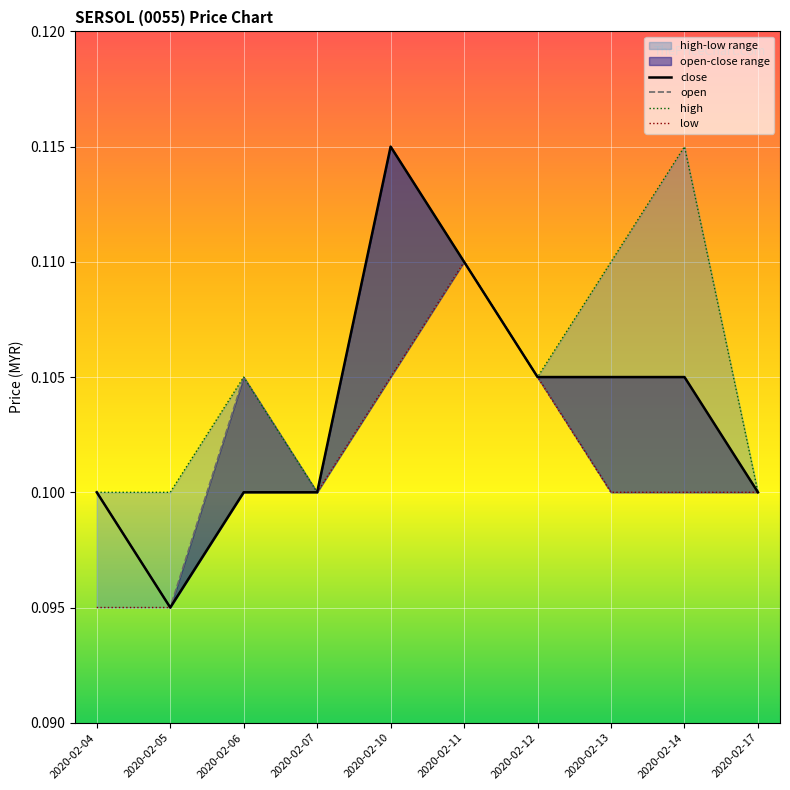

Which series changed the most between 2020-02-06 and 2020-02-17?

open